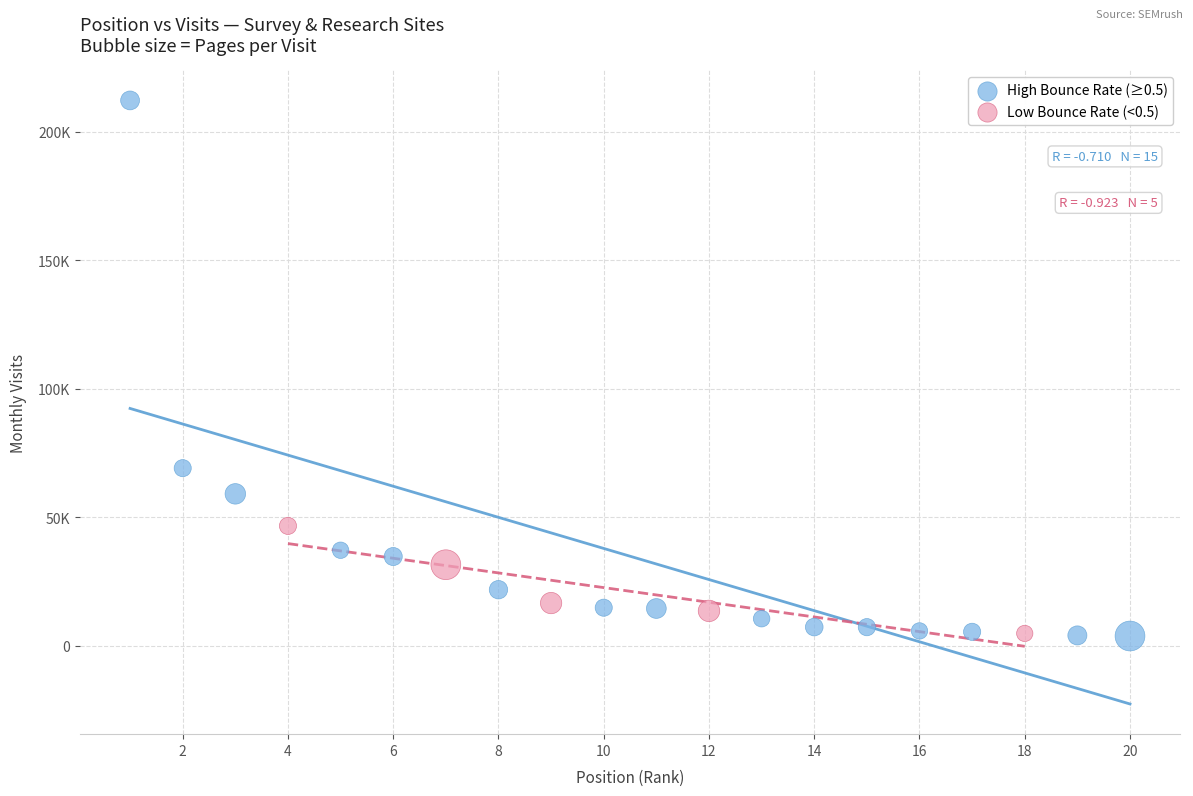

Which series contains the highest Y value?

High Bounce Rate (≥0.5)